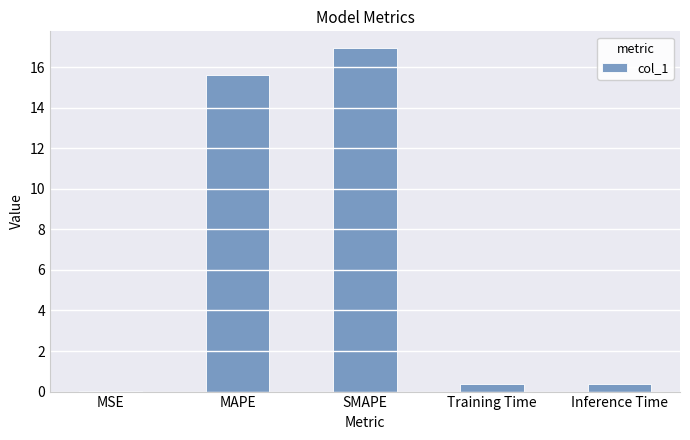

Between MAPE and Training Time, which is larger?

MAPE